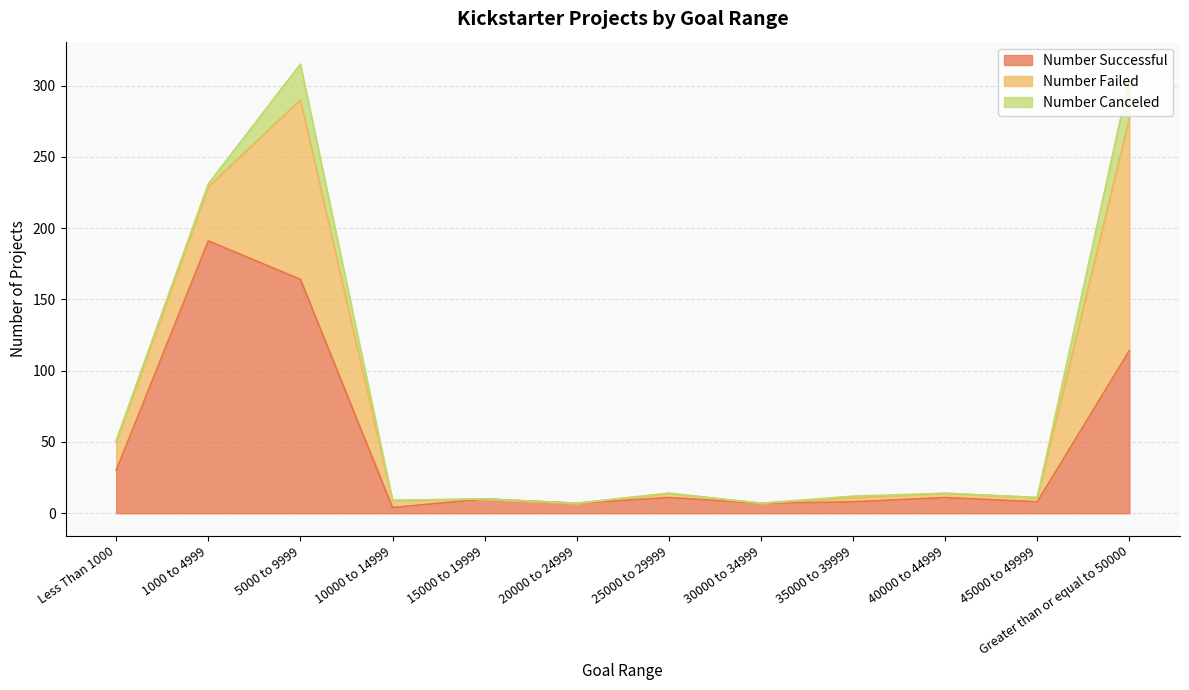

What is the label of the 9th point from the left?

35000 to 39999